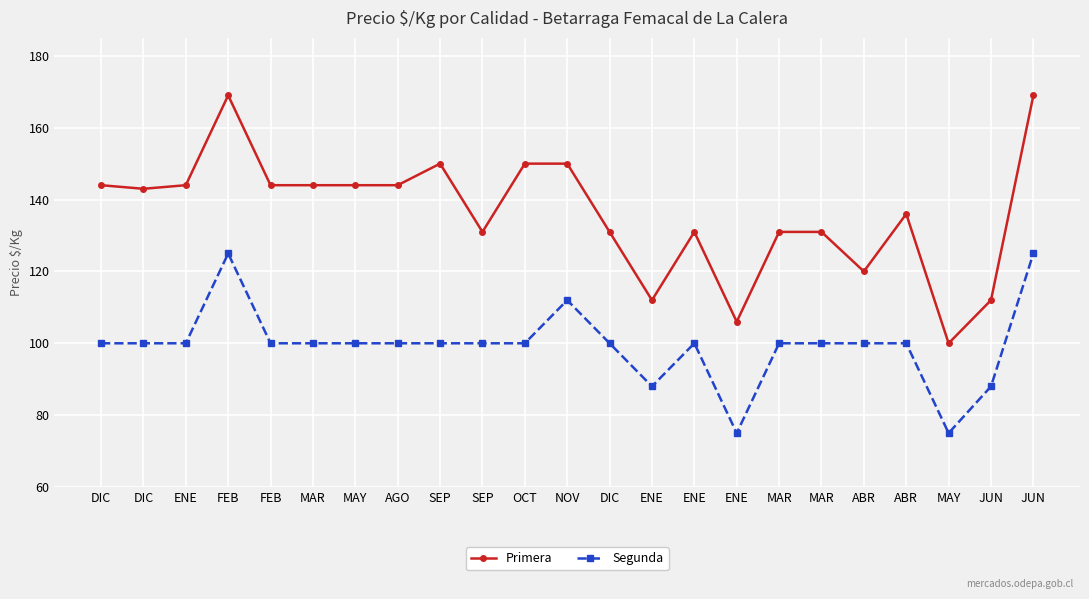

At which category is the sum across all series the highest?

FEB